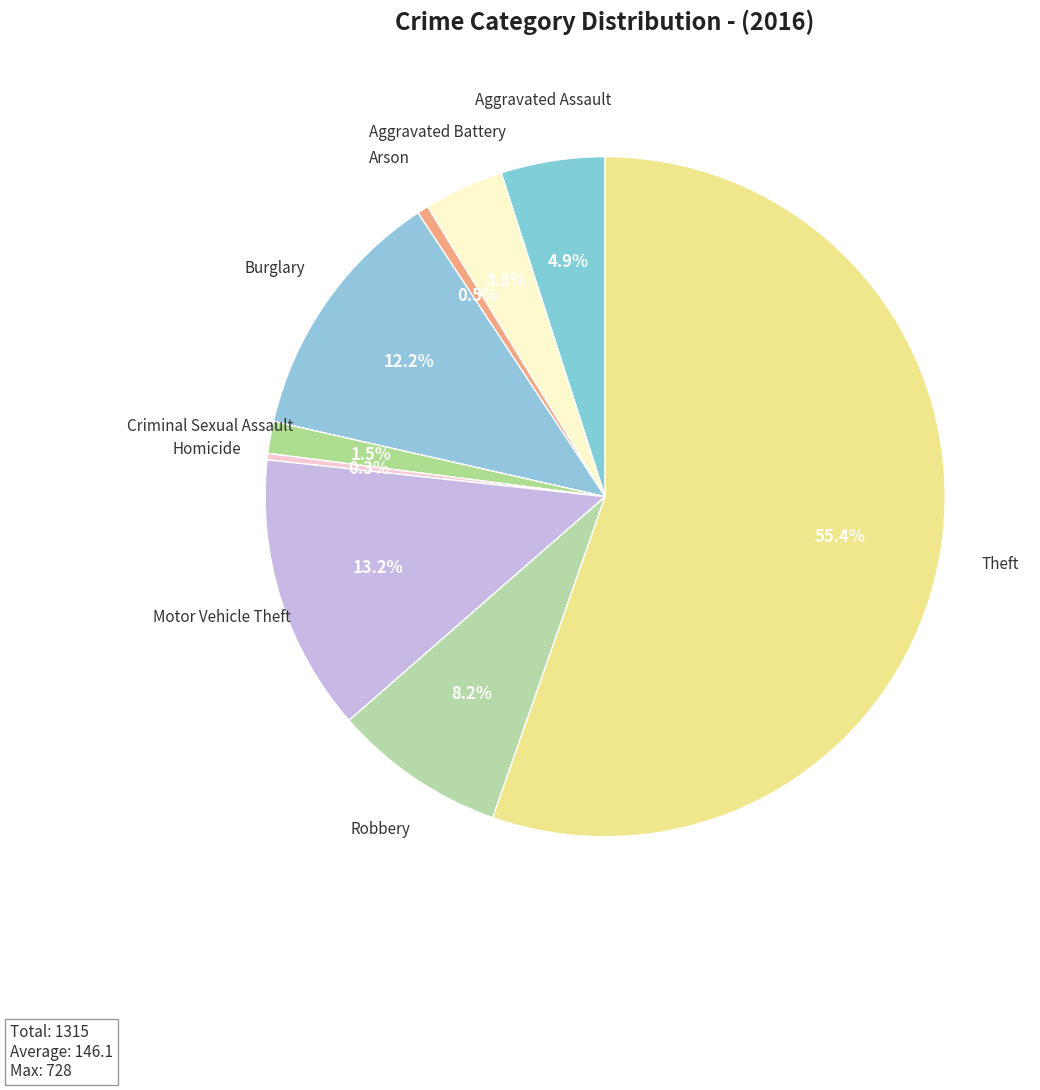

How many slices are in this pie chart?

9